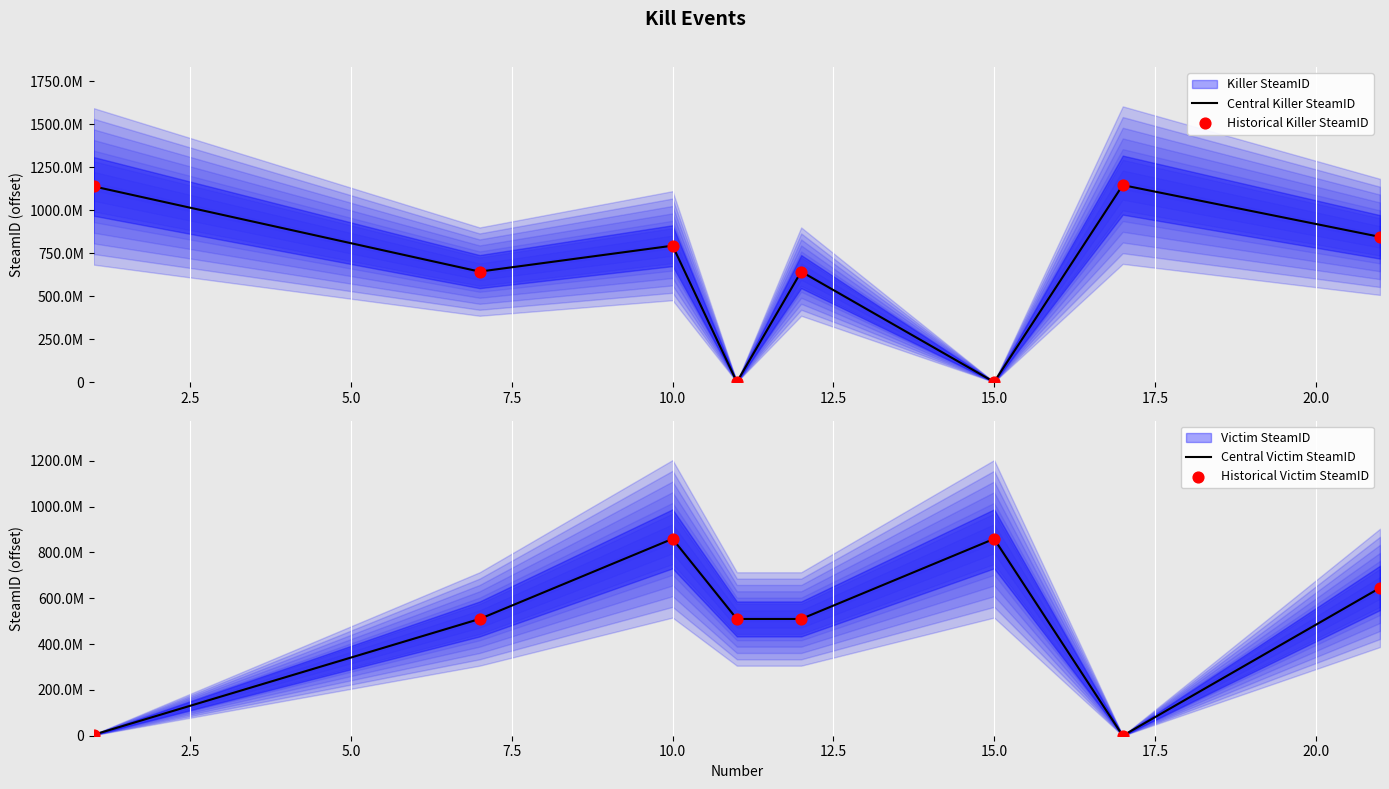

Which series has the widest spread of Y values?

Central Killer SteamID